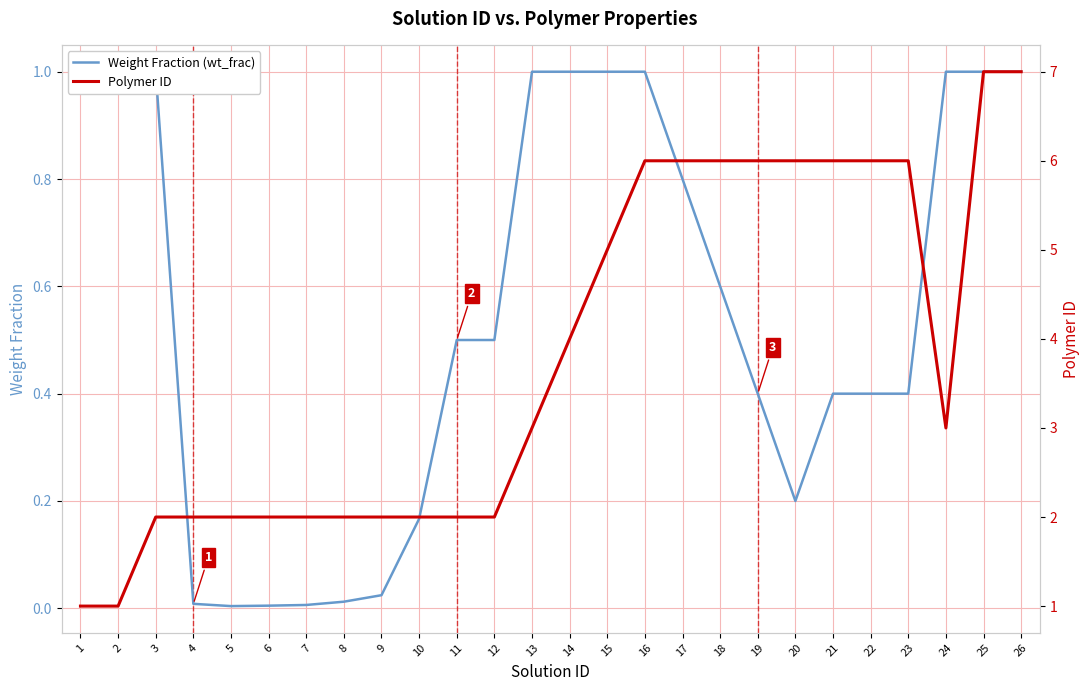

Reading right to left, extract all data points from this chart.

Weight Fraction (wt_frac): 1.0	1.0	1.0	0.4	0.4	0.4	0.2	0.4	0.6	0.8	1.0	1.0	1.0	1.0	0.5	0.5	0.2	0.0	0.0	0.0	0.0	0.0	0.0	1.0	1.0	1.0
Polymer ID: 7.0	7.0	3.0	6.0	6.0	6.0	6.0	6.0	6.0	6.0	6.0	5.0	4.0	3.0	2.0	2.0	2.0	2.0	2.0	2.0	2.0	2.0	2.0	2.0	1.0	1.0